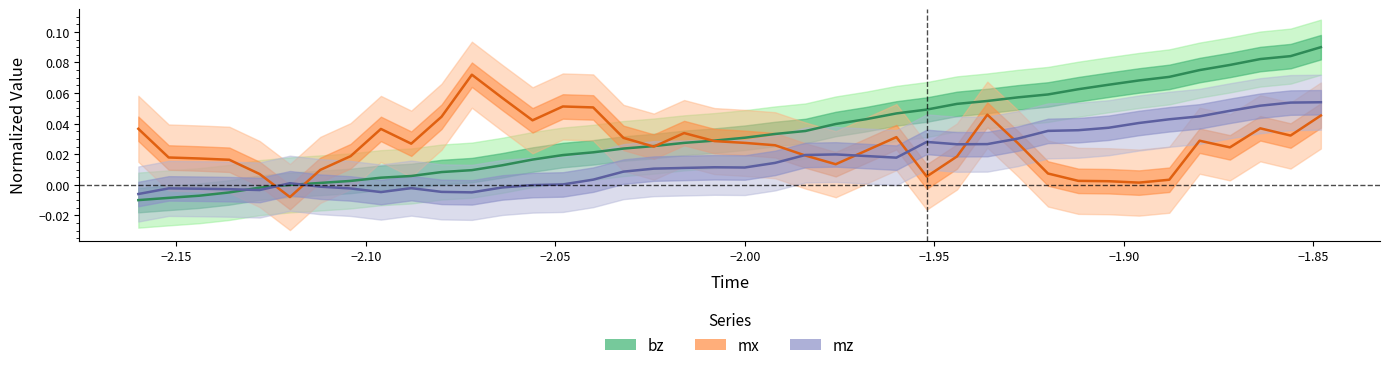

How many negative values does the bz series have?

6